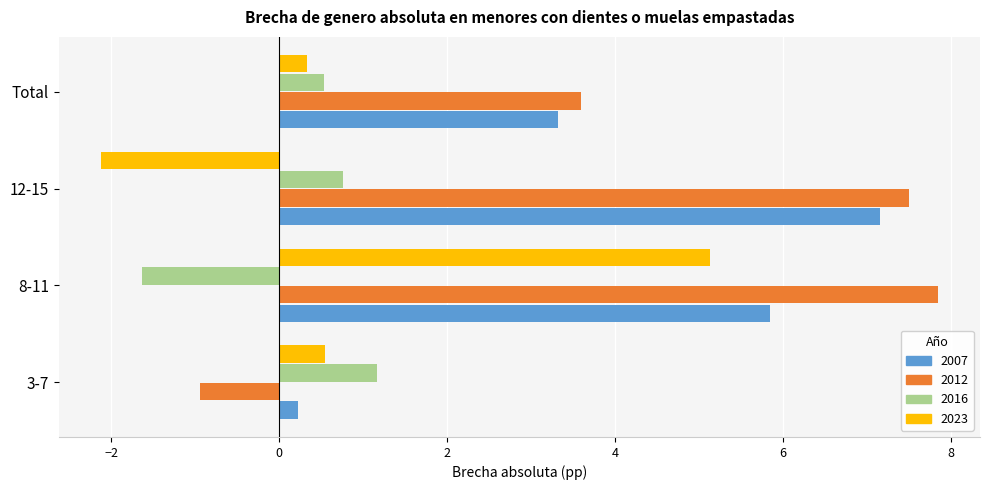

Is it true that 2016 equals 0.2 at Total?

False